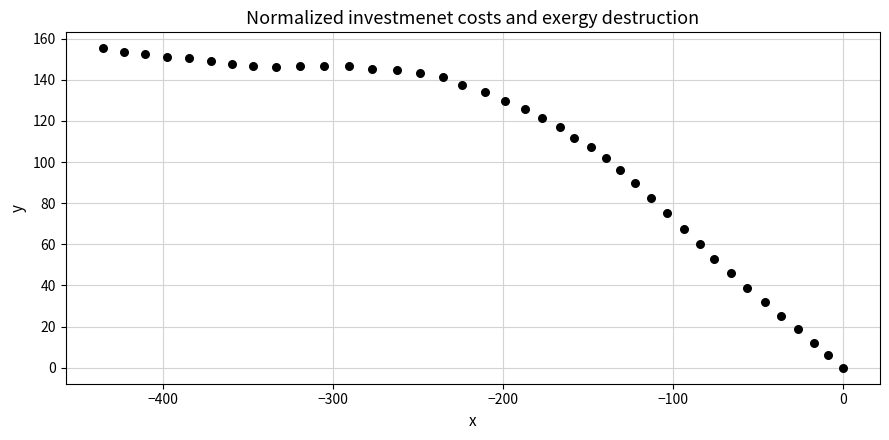

What Y value in the scatter plot is closest to 77?

75.0